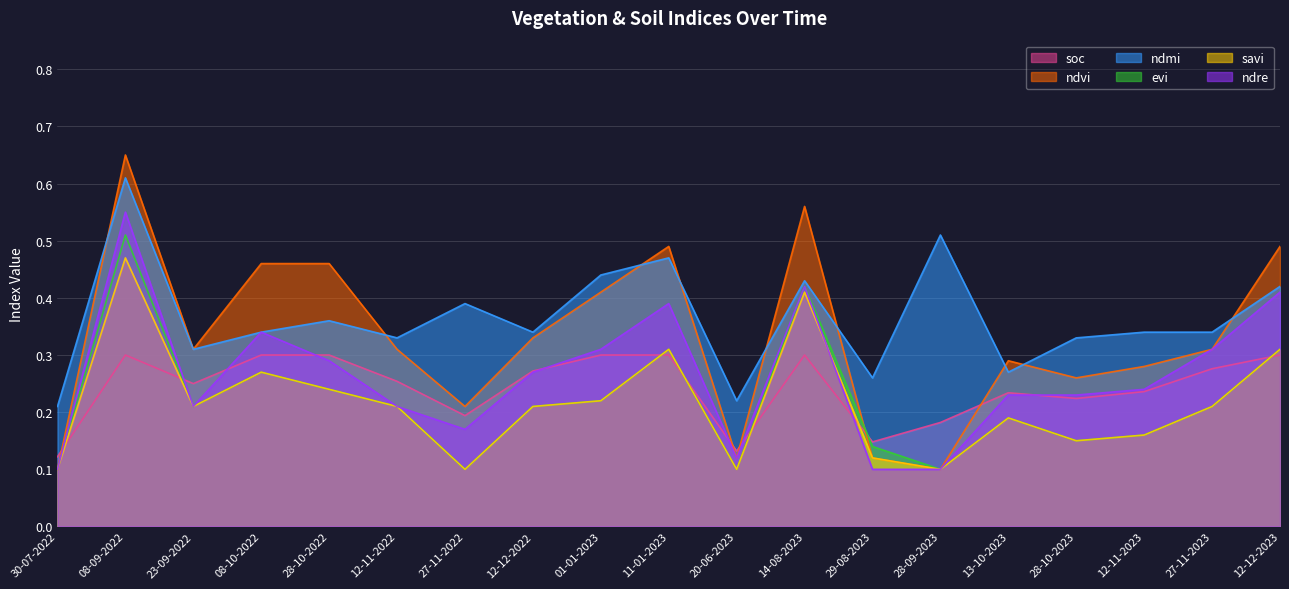

What is the label of the 16th point from the right?

08-10-2022